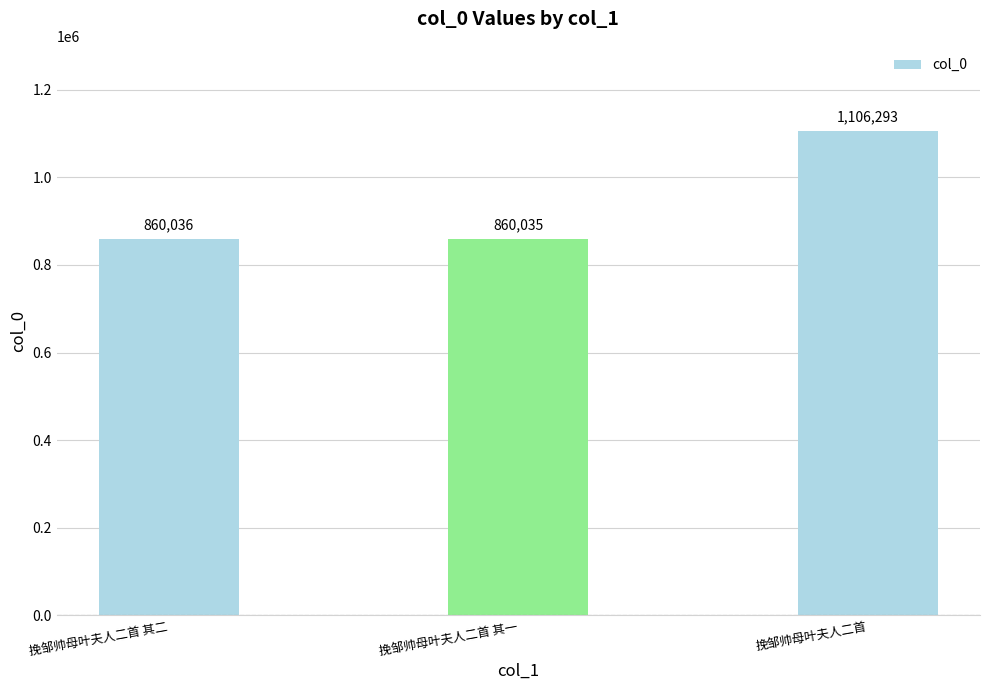

Reading left to right, list all the values displayed in this chart.

860036	860035	1106293